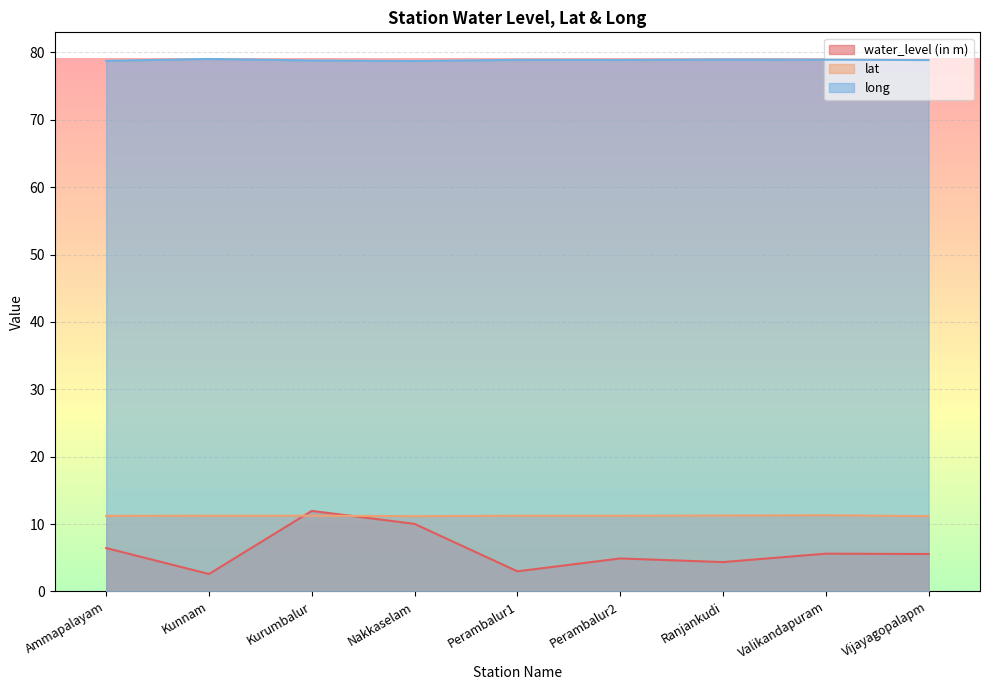

Is it true that water_level (in m) equals 3.4 at Kunnam?

False